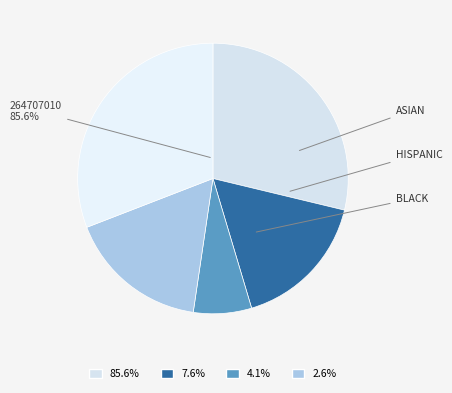

How many slices are in this pie chart?

5